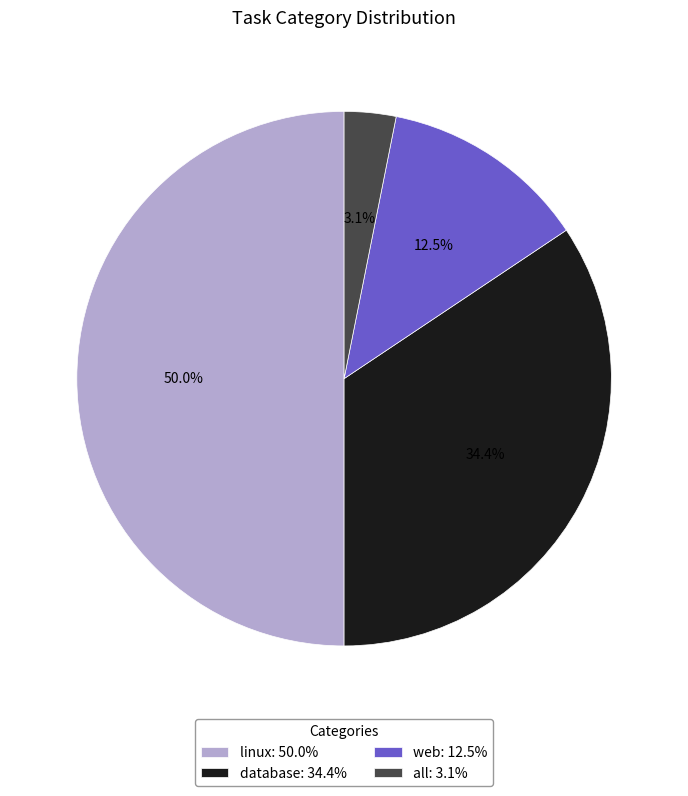

How many segments does this pie chart have?

4